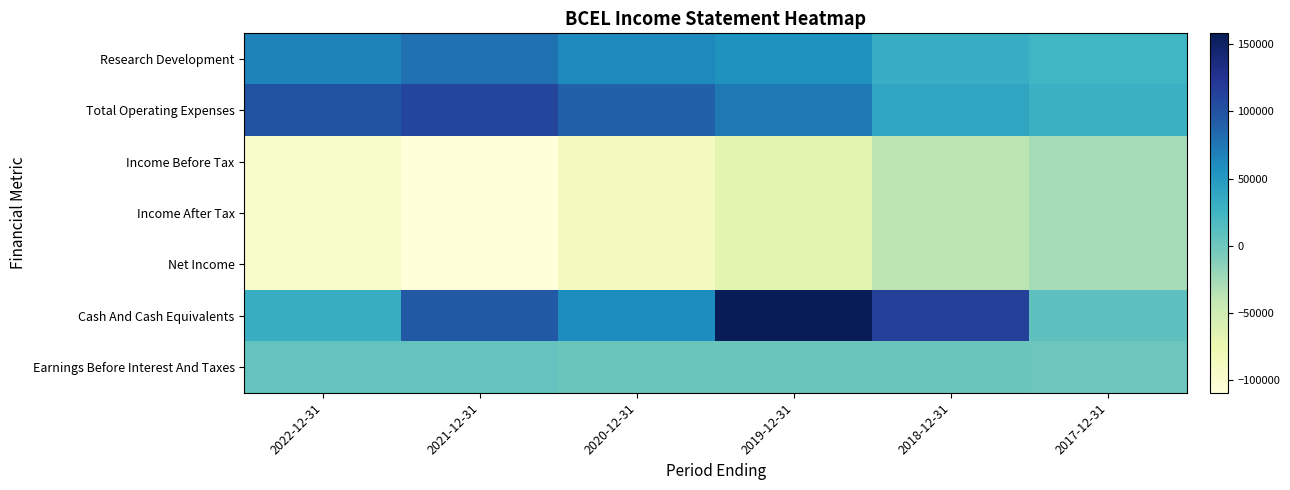

What is the difference between the highest and lowest values at 2018-12-31?

152400